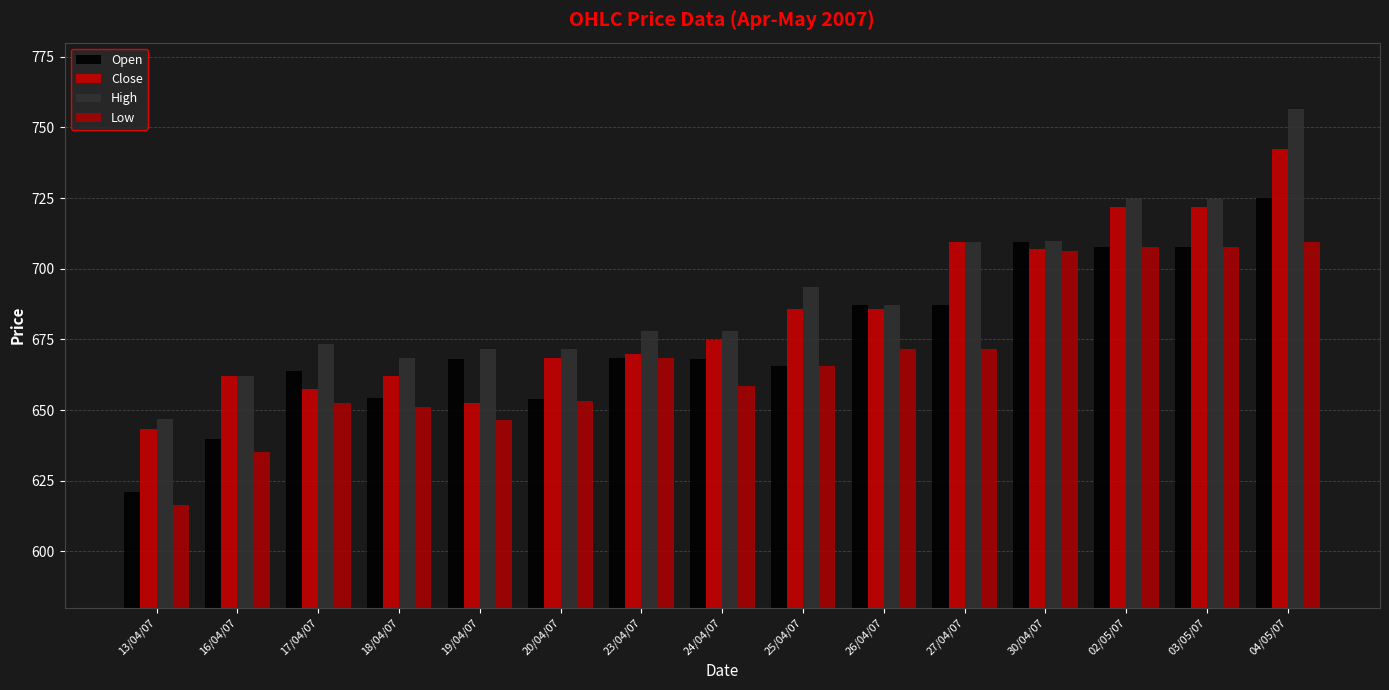

How many groups of bars are there?

15